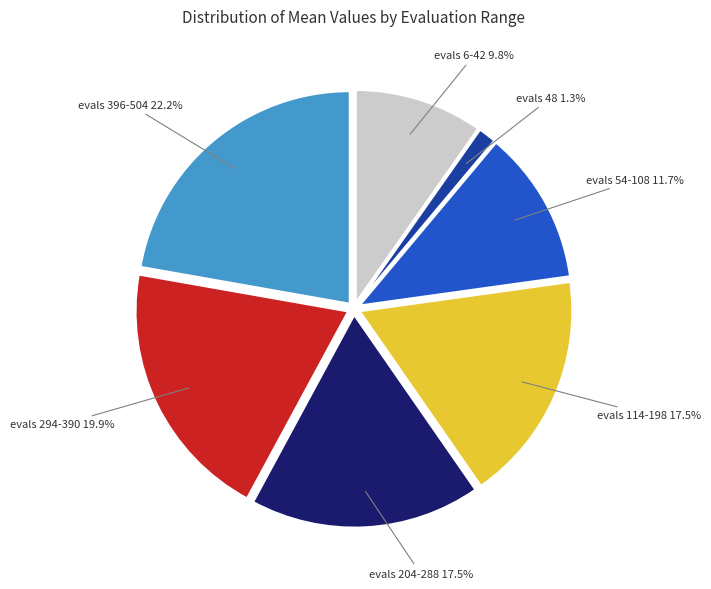

How many segments does this pie chart have?

7